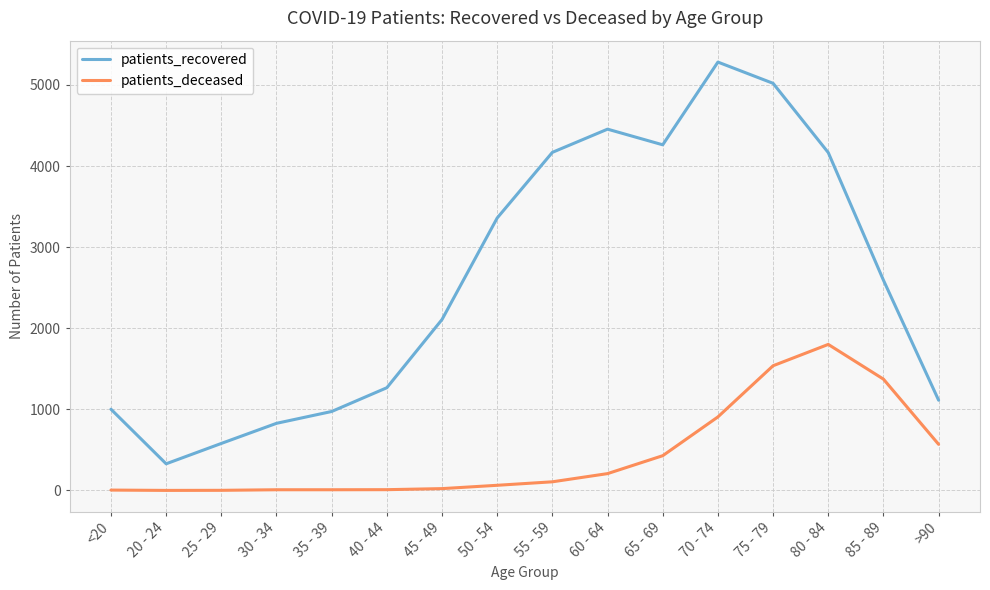

What is the sum of all patients_deceased values?

7055